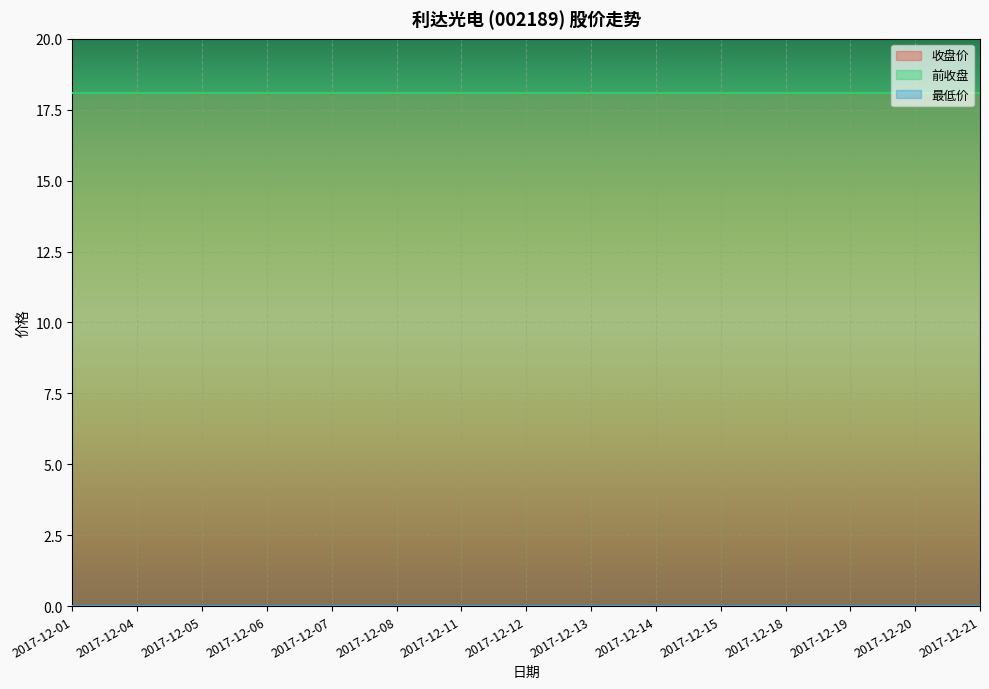

Which series has the largest total across all categories?

收盘价